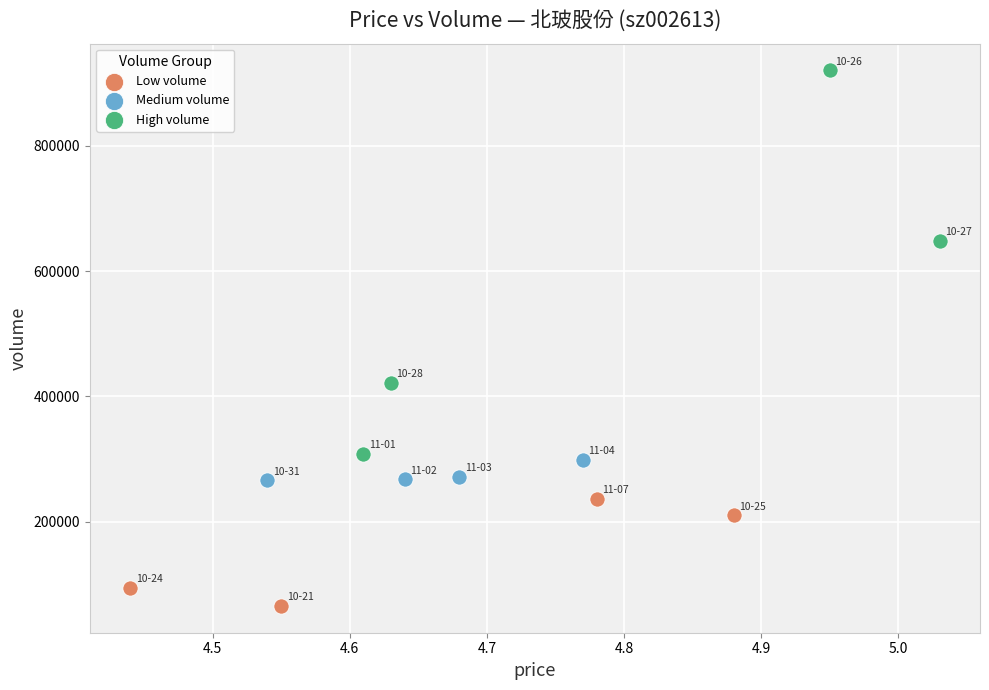

Which series reaches the minimum Y coordinate?

Low volume